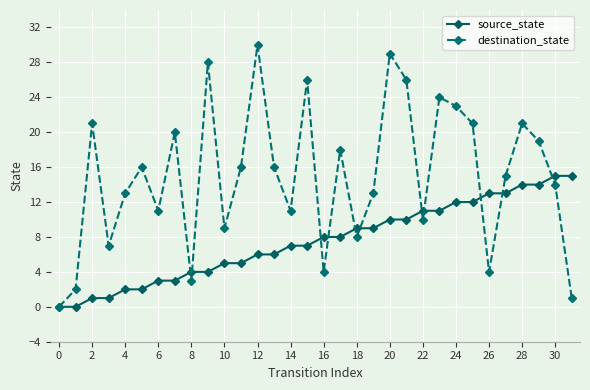

Which series has the widest spread of values?

destination_state